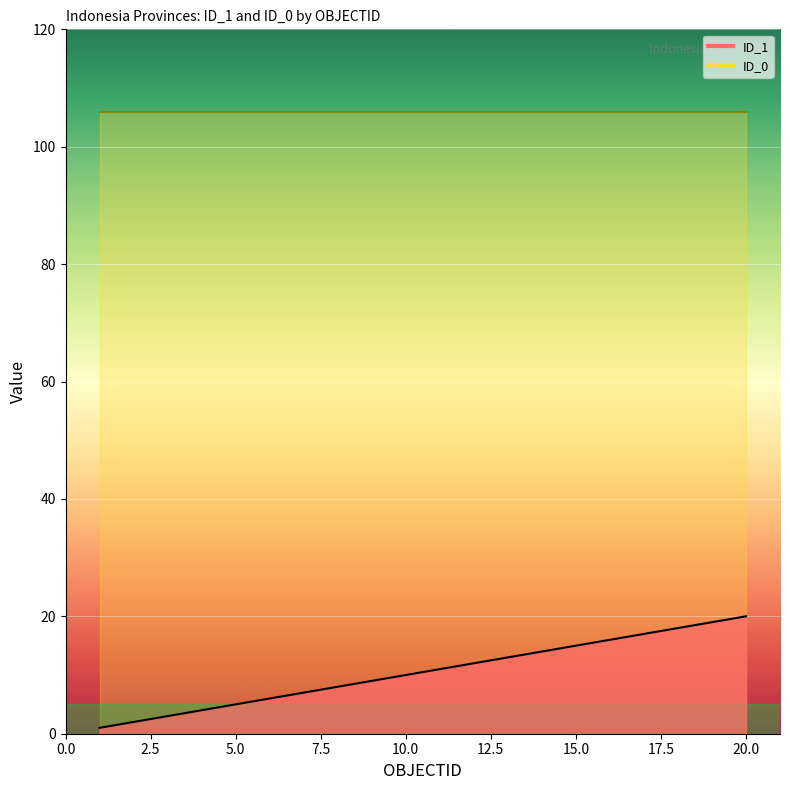

How many data points are less than 11?

10